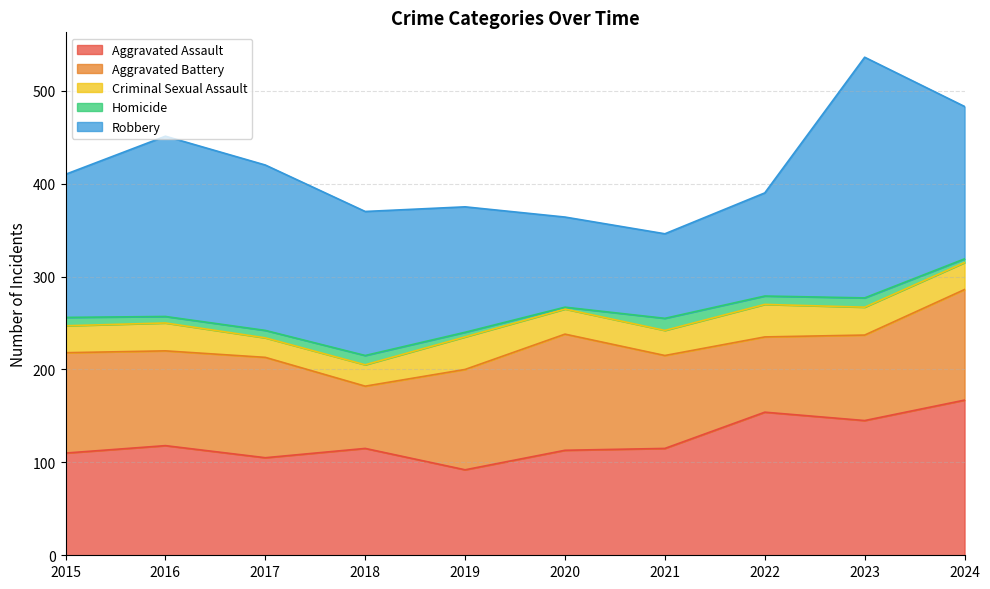

How many interior local valleys does the Criminal Sexual Assault series have?

1